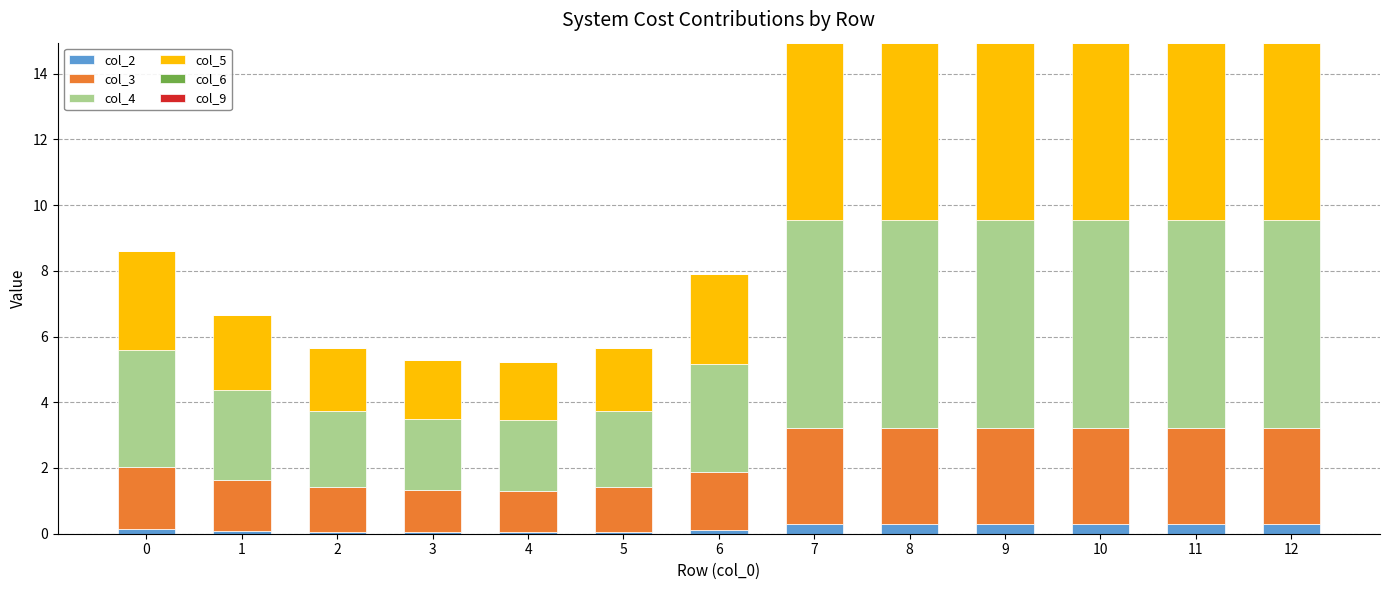

What is the total value across all series at 7?

14.9